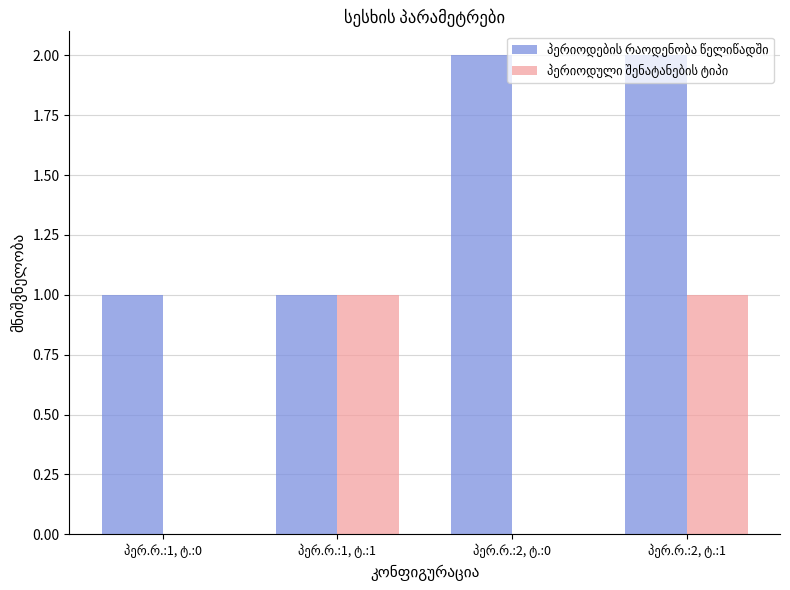

At which category is the sum across all series the highest?

პერ.რ.:2, ტ.:1